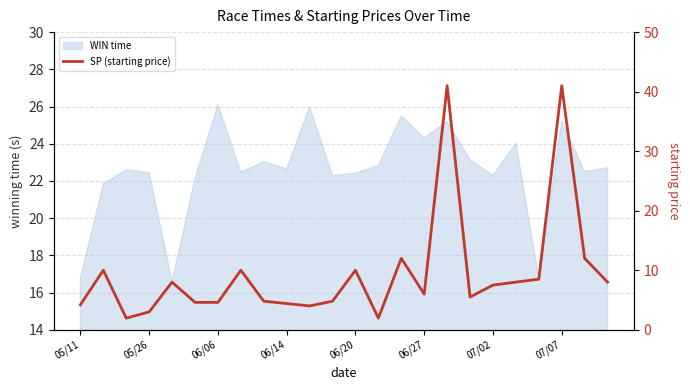

What is the sum of all values?

225.8